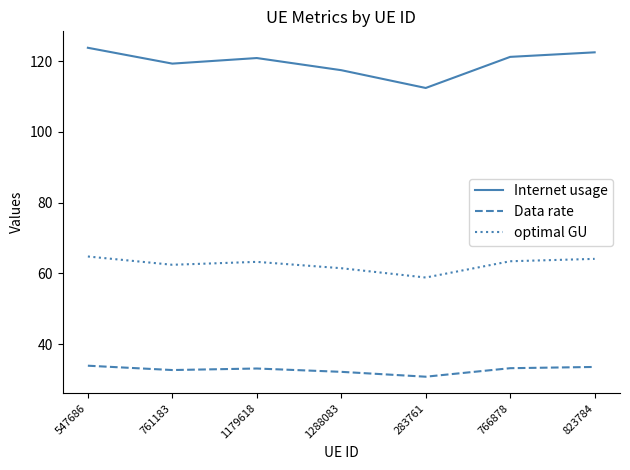

Rank the series by their maximum value, from lowest to highest.

Data rate, optimal GU, Internet usage